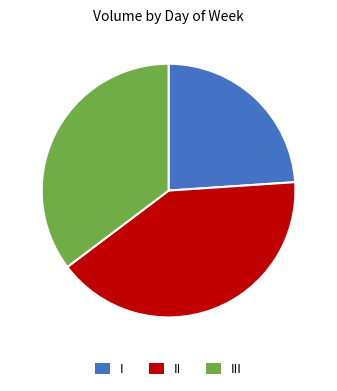

Does any single category account for the majority?

No